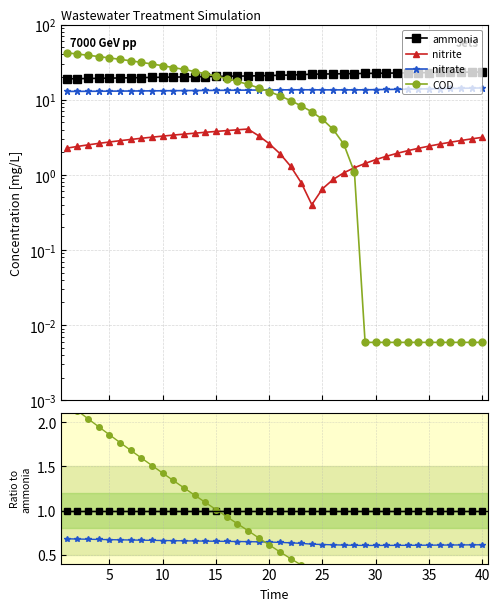

True or false: nitrate has more than 1 points higher than both neighbors.

False